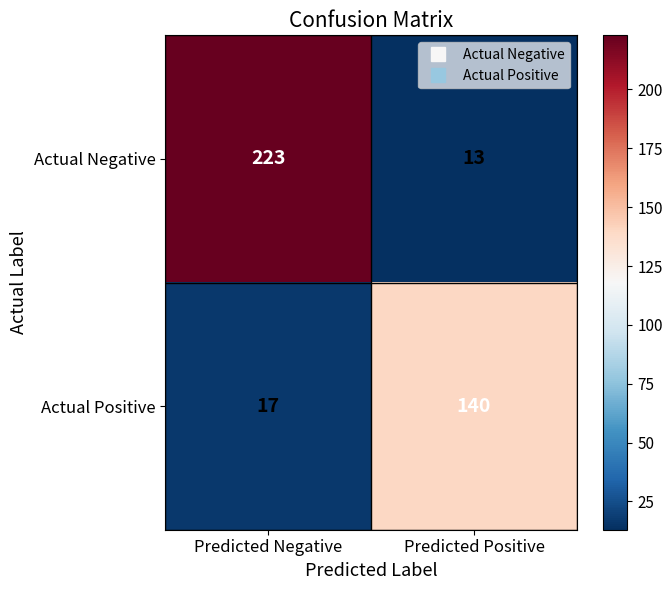

What is the sum of the Actual Negative values at Predicted Negative and Predicted Positive?

236